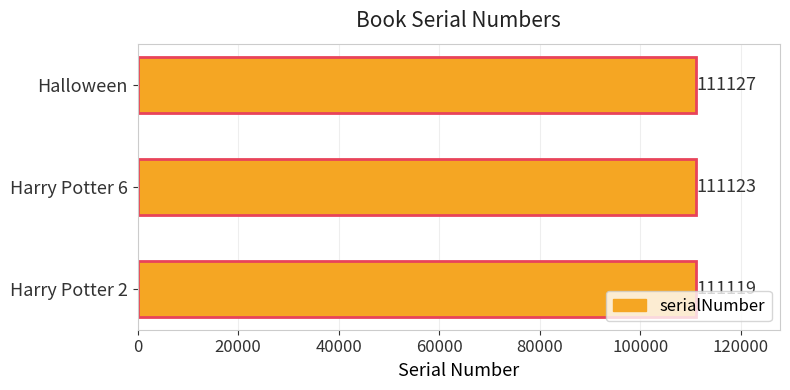

List the labels in order of value, smallest first.

Harry Potter 2, Harry Potter 6, Halloween